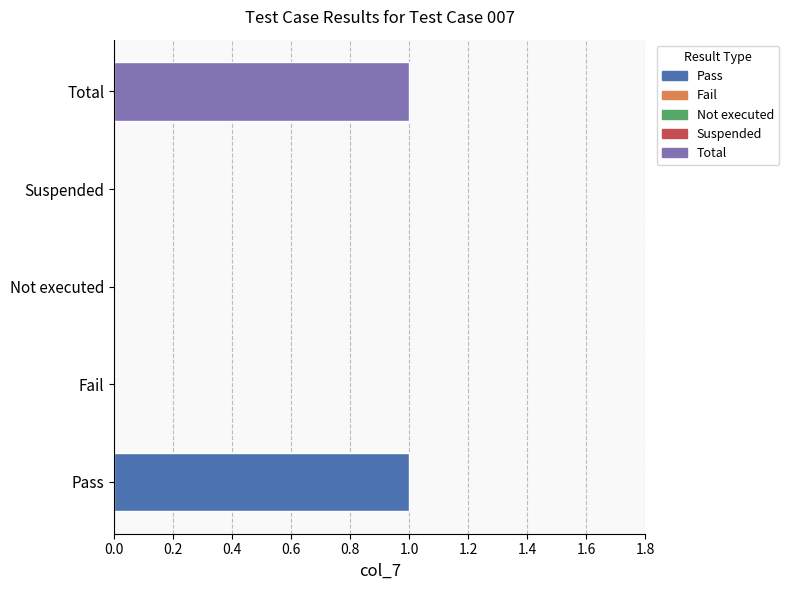

Which has a higher value, Fail or Total?

Total